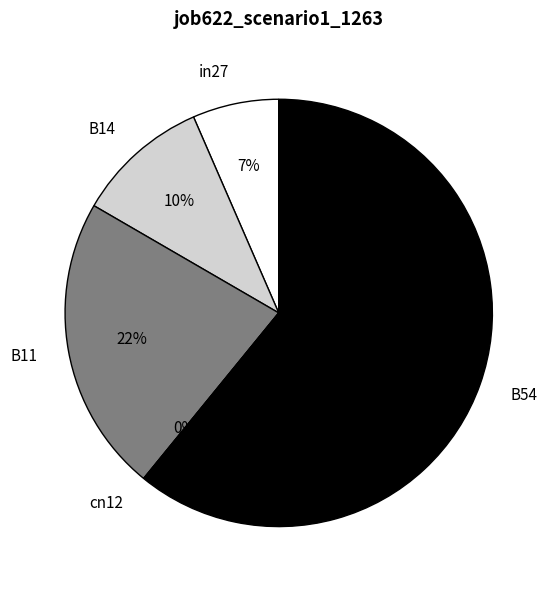

How many slices are in this pie chart?

5